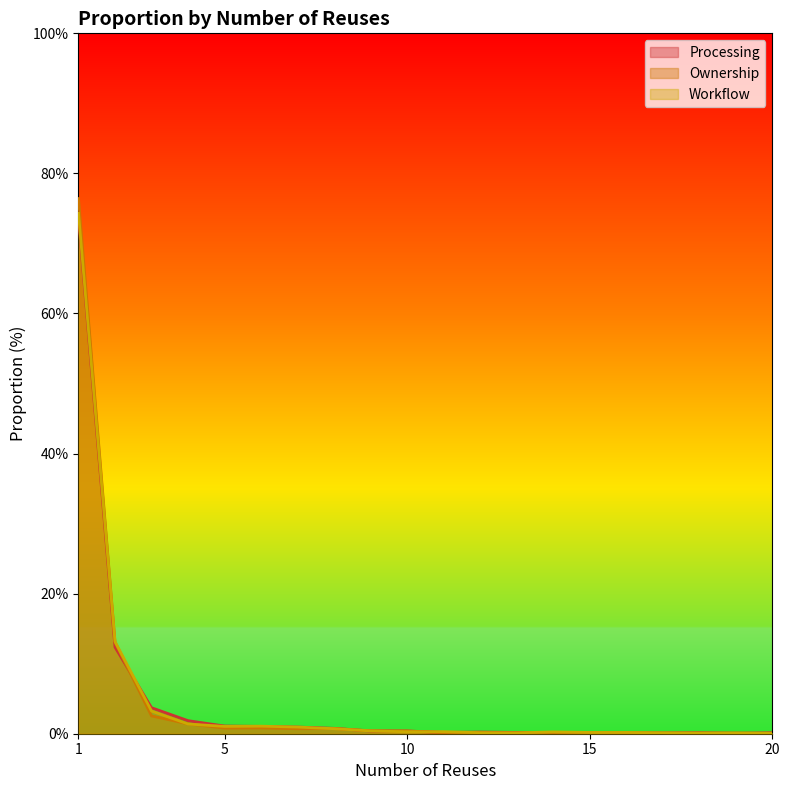

Reading left to right, what are all the values shown in this chart?

prop_proc: 73.7	12.4	3.7	1.9	1.1	1.0	1.0	0.8	0.4	0.4	0.2	0.2	0.2	0.2	0.2	0.1	0.1	0.1	0.0	0.1
prop_own: 76.4	13.1	2.5	1.4	0.8	0.8	0.7	0.8	0.4	0.4	0.1	0.1	0.1	0.2	0.1	0.1	0.1	0.1	0.1	0.1
prop_wf: 74.3	13.2	3.2	1.4	1.0	1.1	1.0	0.7	0.4	0.3	0.3	0.1	0.1	0.3	0.2	0.2	0.1	0.1	0.1	0.1